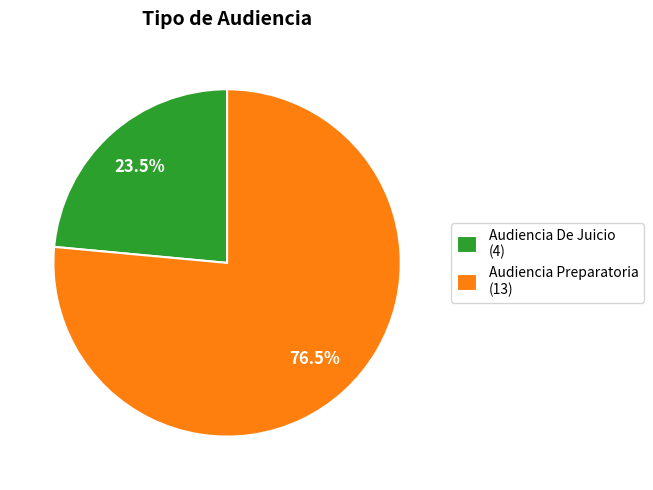

How many segments does this pie chart have?

2